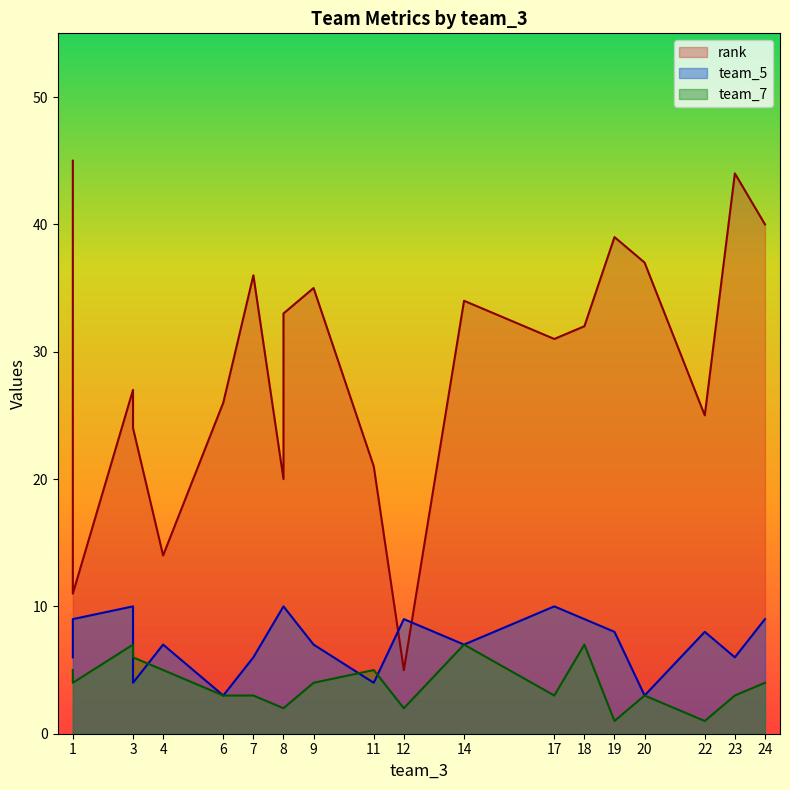

The value of team_7 at 18 is 4. True or false?

False